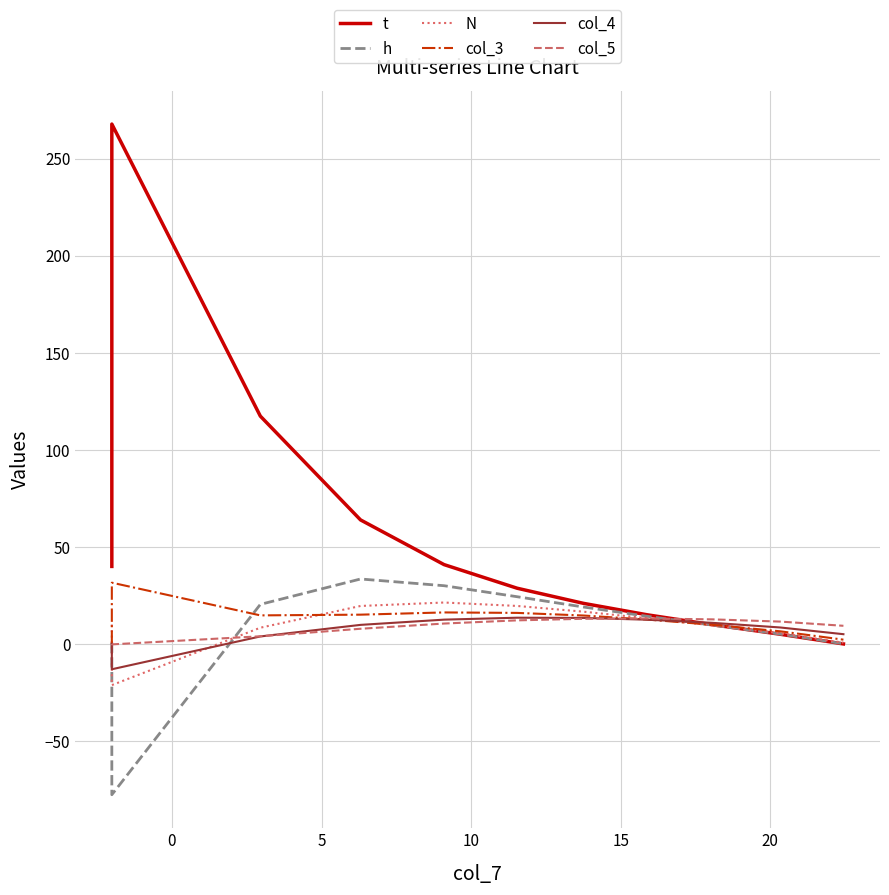

What is the difference between the maximum and minimum values in the N series?

42.5